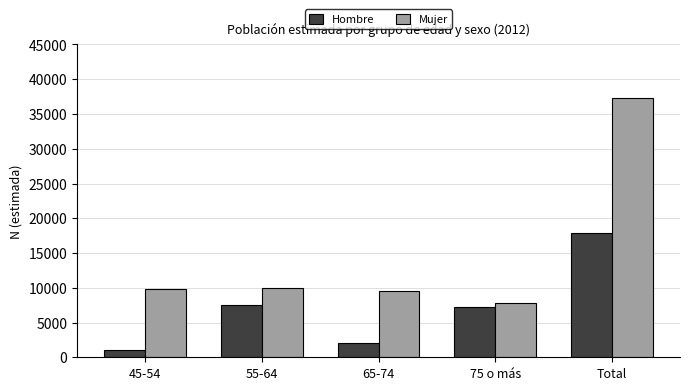

Rank the series by their maximum value, from lowest to highest.

Hombre, Mujer